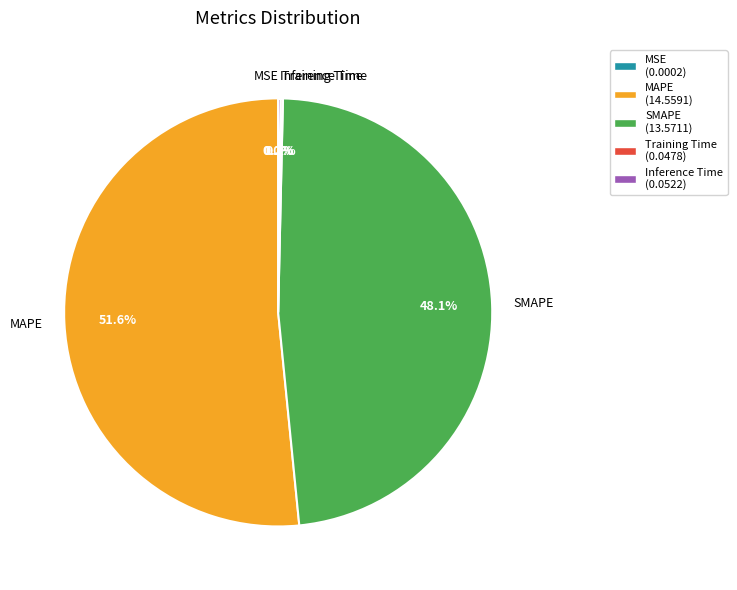

What is the total percentage of MAPE (14.5591) and SMAPE (13.5711)?

99.6%